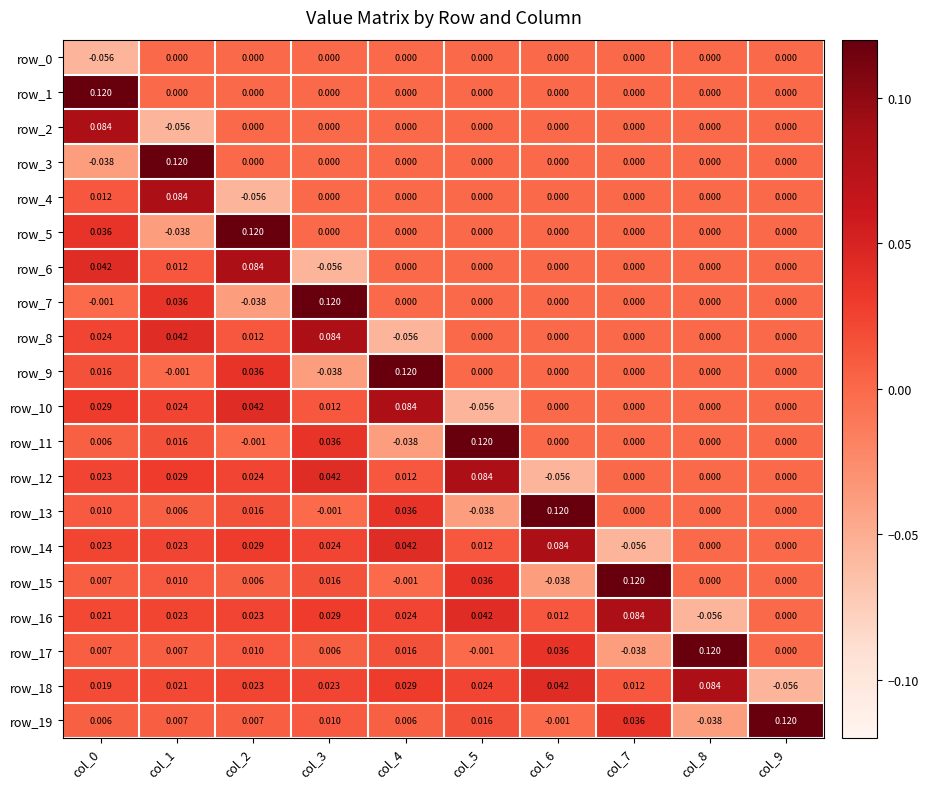

True or false: row_7 has a value of 0.0 at col_9.

True